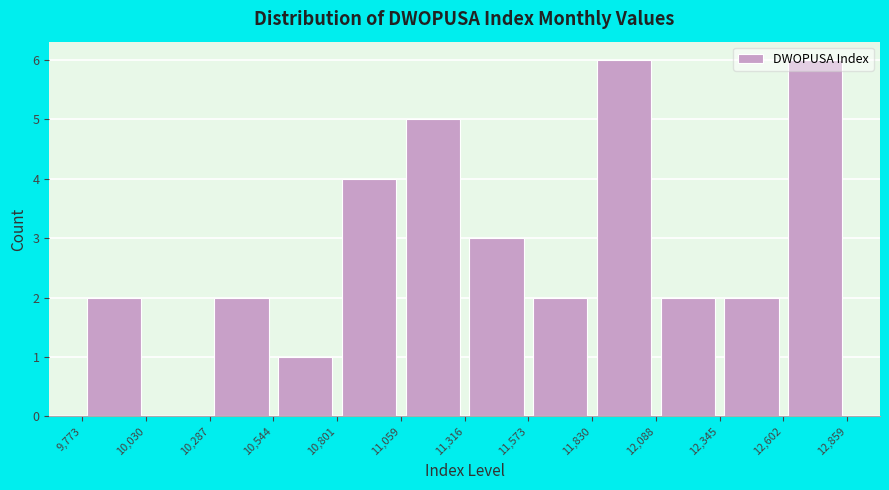

Reading left to right, list every bar in this chart as the range it spans on the x-axis followed by its height. The values are not printed on the chart, so give them approximately, as read against the axis.

9,773 to 10,030: 2
10,030 to 10,287: 0
10,287 to 10,544: 2
10,544 to 10,801: 1
10,801 to 11,059: 4
11,059 to 11,316: 5
11,316 to 11,573: 3
11,573 to 11,830: 2
11,830 to 12,088: 6
12,088 to 12,345: 2
12,345 to 12,602: 2
12,602 to 12,859: 6